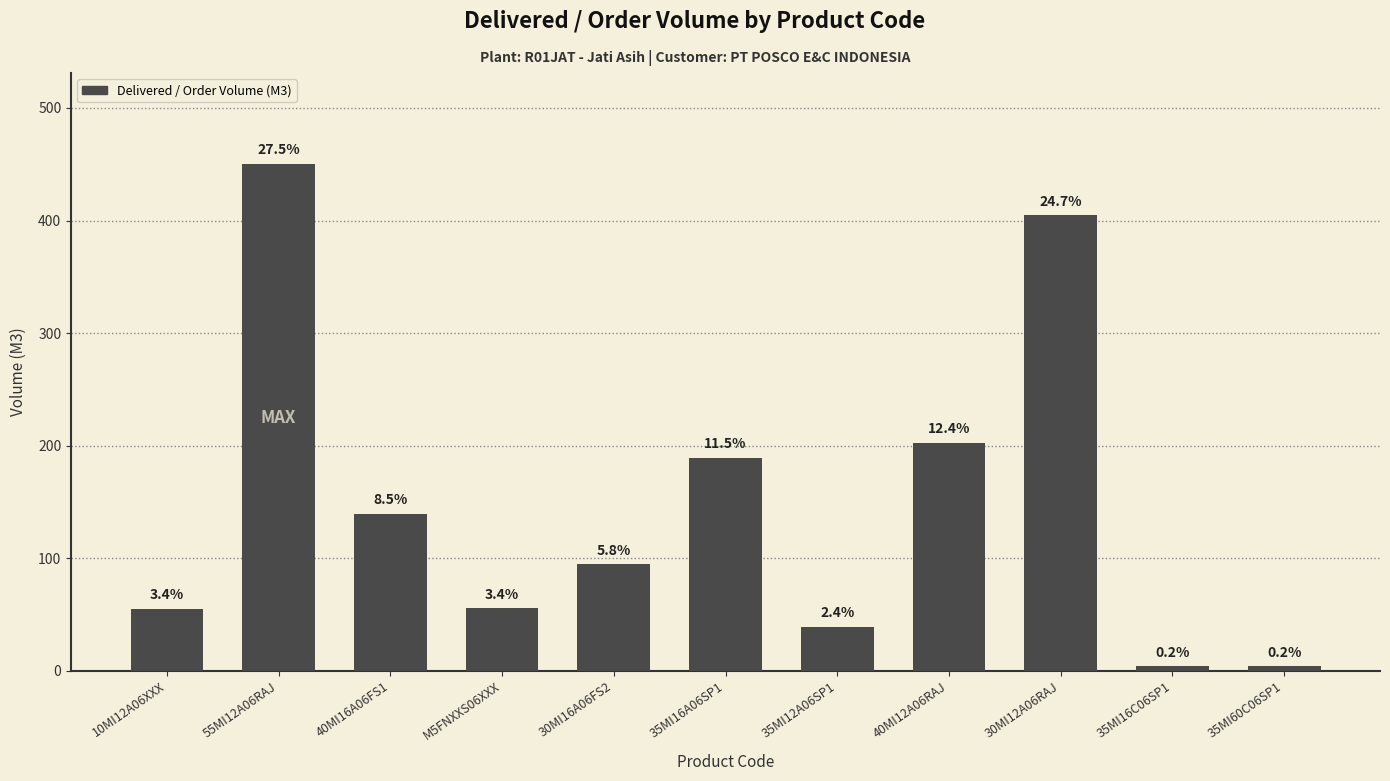

List the labels in order of value, largest first.

55MI12A06RAJ, 30MI12A06RAJ, 40MI12A06RAJ, 35MI16A06SP1, 40MI16A06FS1, 30MI16A06FS2, M5FNXXS06XXX, 10MI12A06XXX, 35MI12A06SP1, 35MI16C06SP1, 35MI60C06SP1